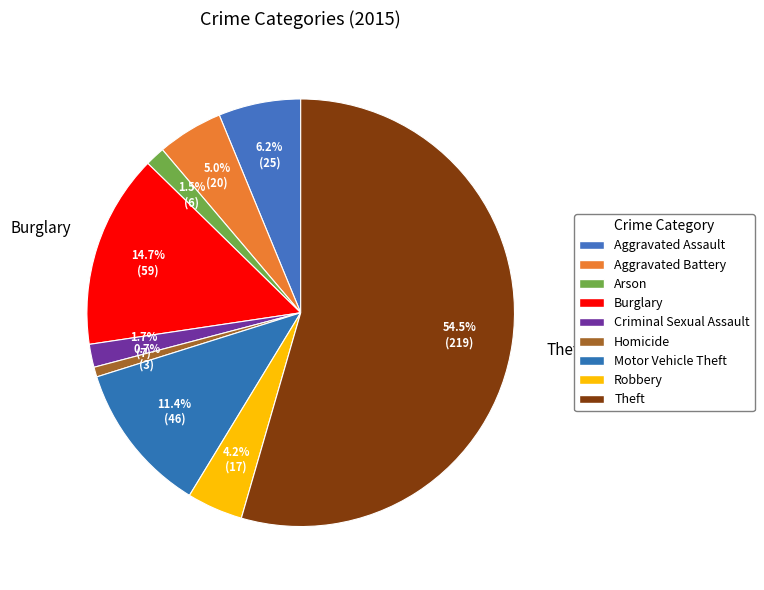

To the nearest percent, what is the difference between the Aggravated Battery and Aggravated Assault slice percentages?

1%